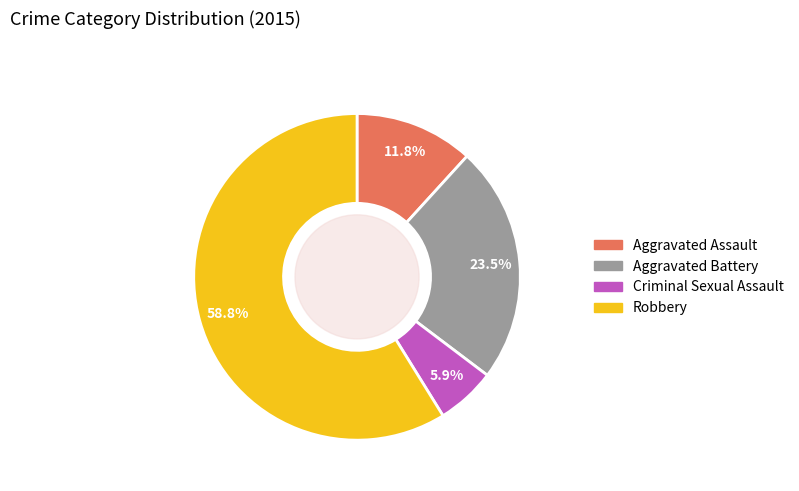

Do Aggravated Battery and Criminal Sexual Assault together represent more than half of the pie?

No